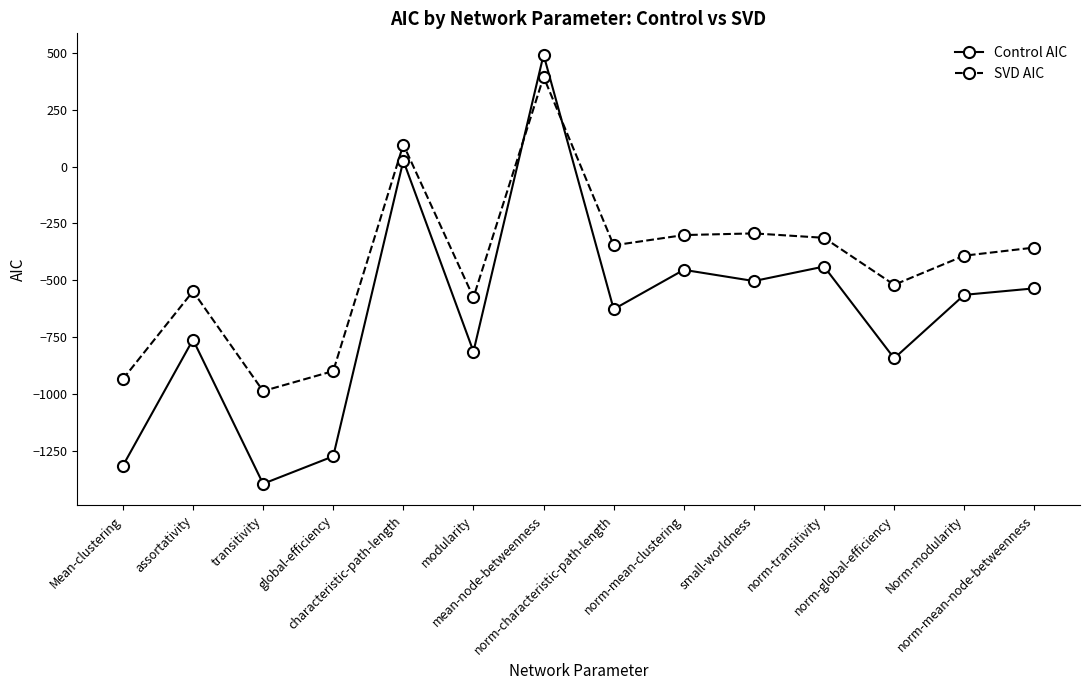

Which category has the highest value in the SVD AIC series?

mean-node-betweenness